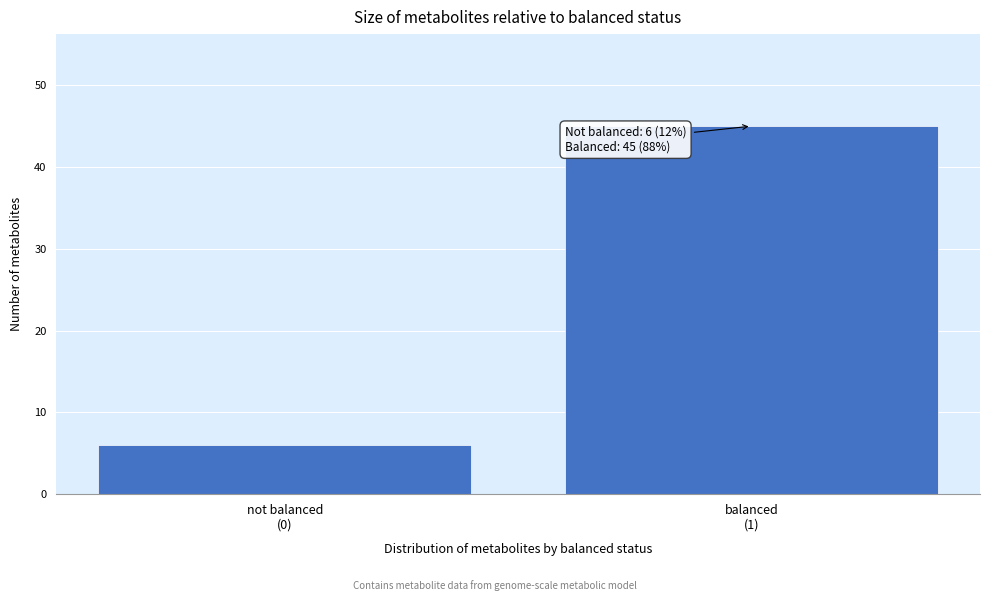

Reading right to left, list all the values displayed in this chart.

45	6